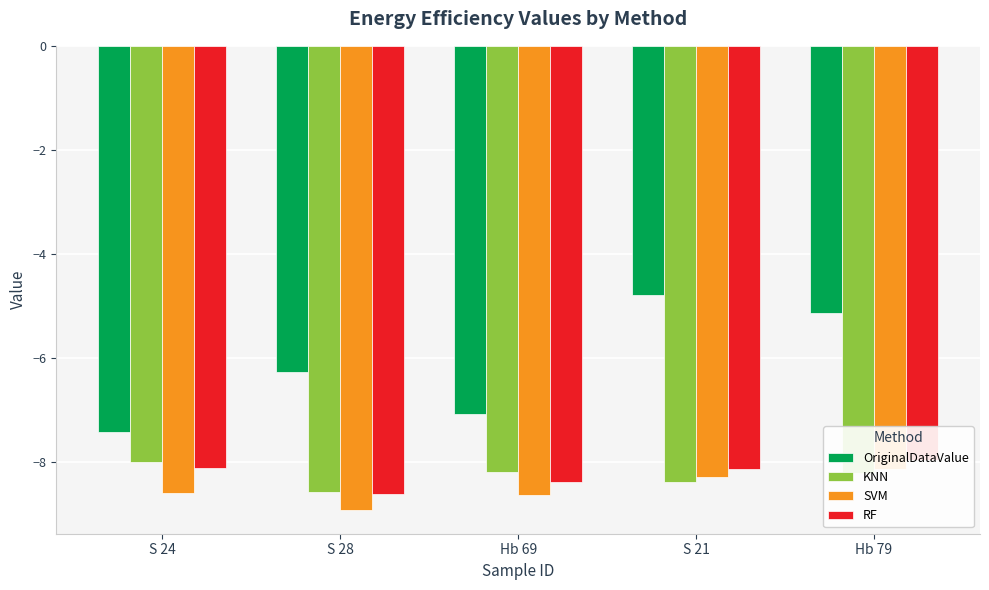

Which series has the widest spread of values?

OriginalDataValue